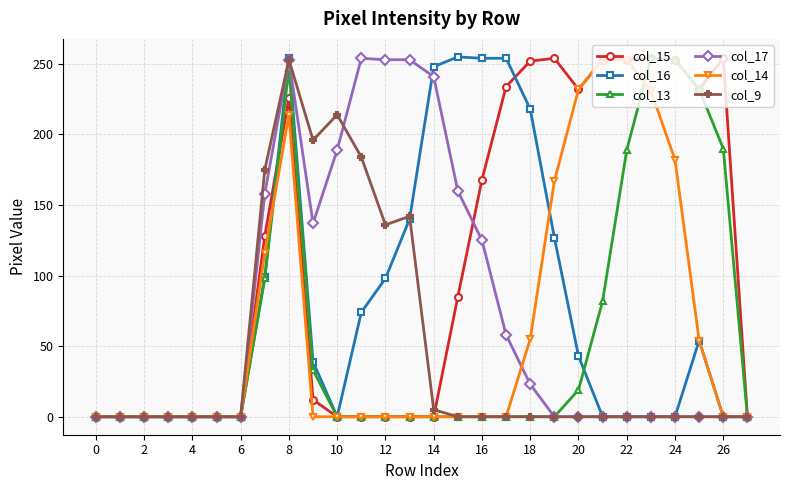

How many lines are shown in the chart?

6